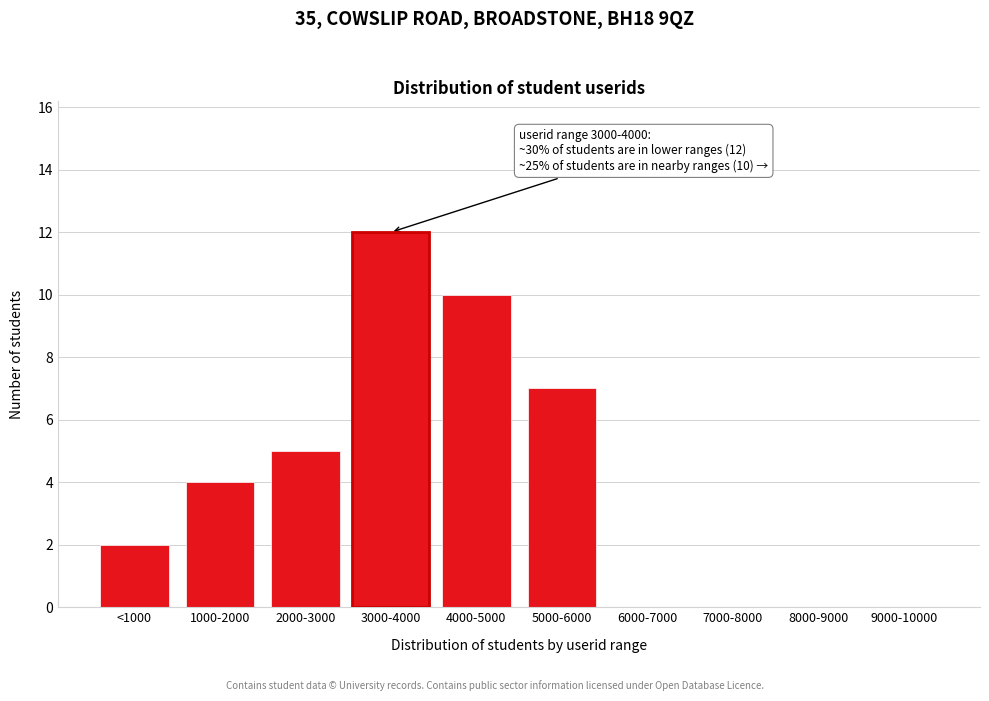

Reading left to right, transcribe all the data shown in this chart.

<1000=2	1000-2000=4	2000-3000=5	3000-4000=12	4000-5000=10	5000-6000=7	6000-7000=0	7000-8000=0	8000-9000=0	9000-10000=0